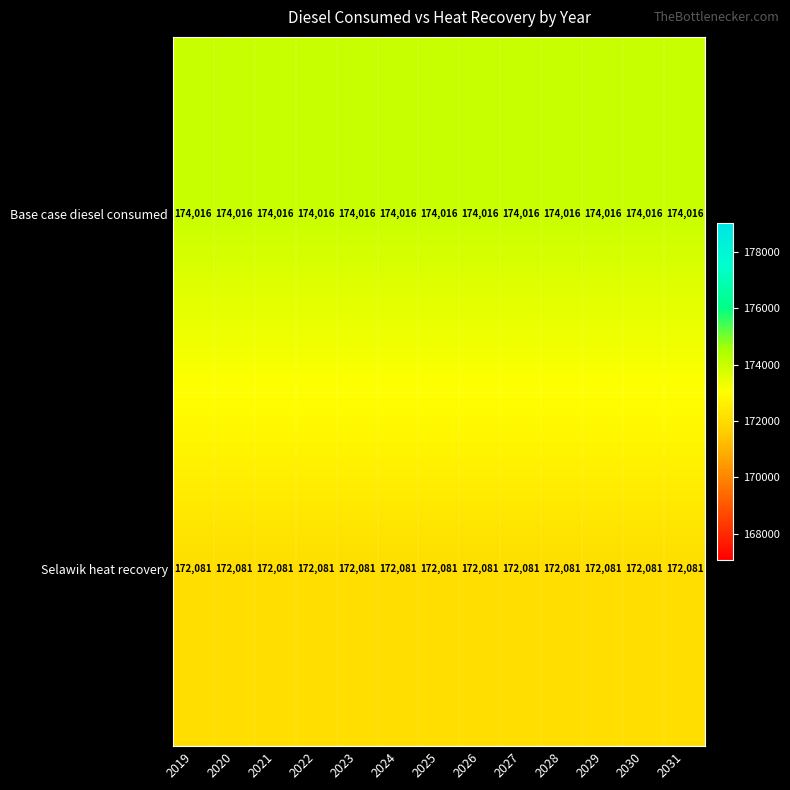

What is the difference between the highest and lowest values at 2025?

1935